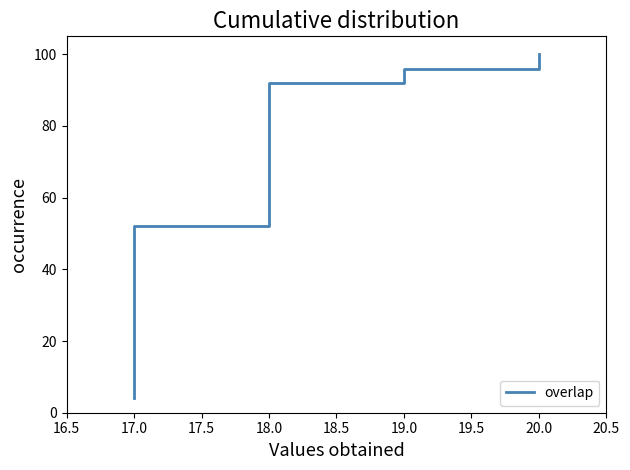

How many series are shown in this chart?

1